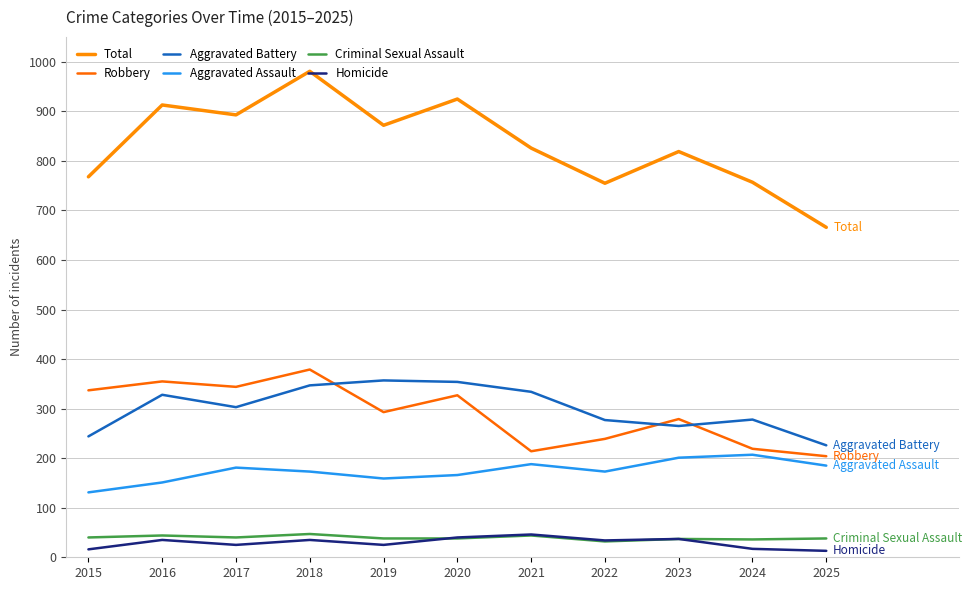

Rank the series by their maximum value, from highest to lowest.

Total, Robbery, Aggravated Battery, Aggravated Assault, Criminal Sexual Assault, Homicide